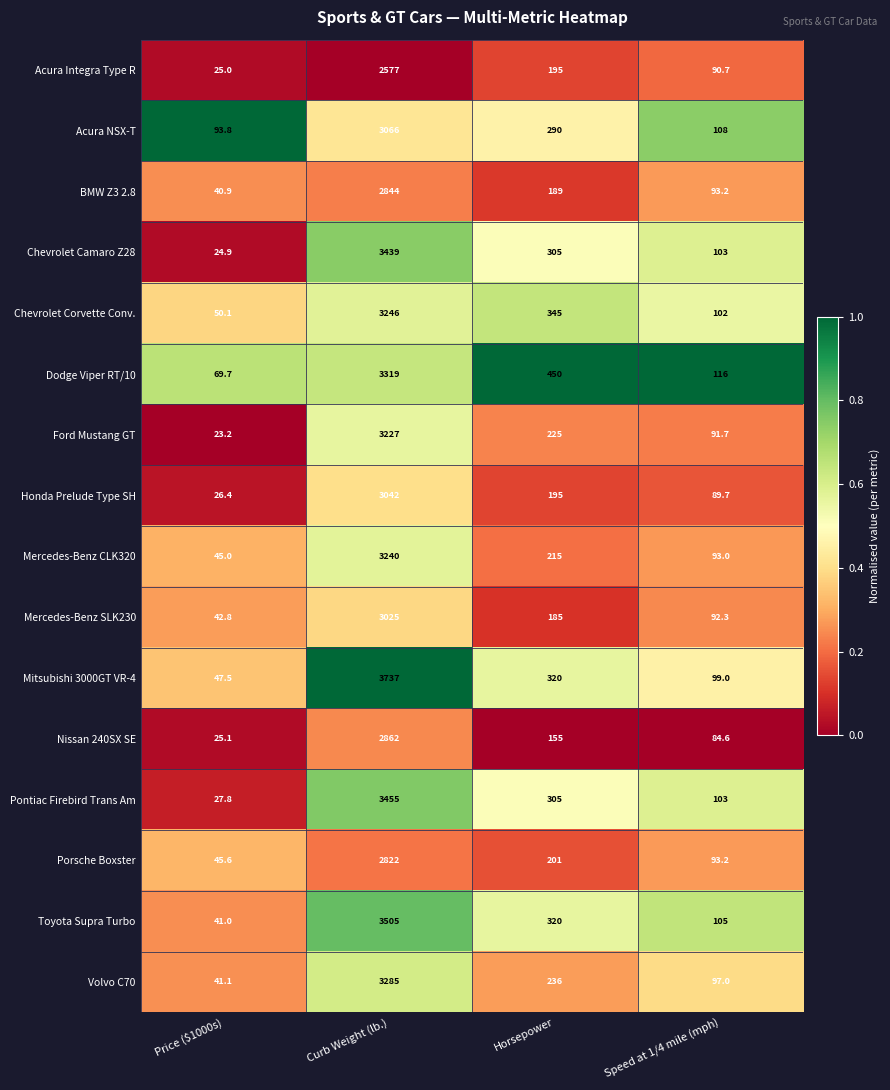

How many series are shown in this chart?

16